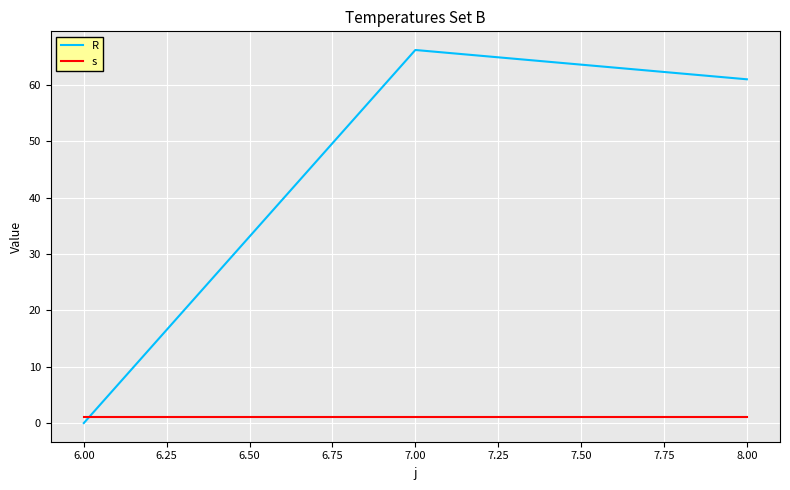

At which category is the sum across all series the highest?

7.00